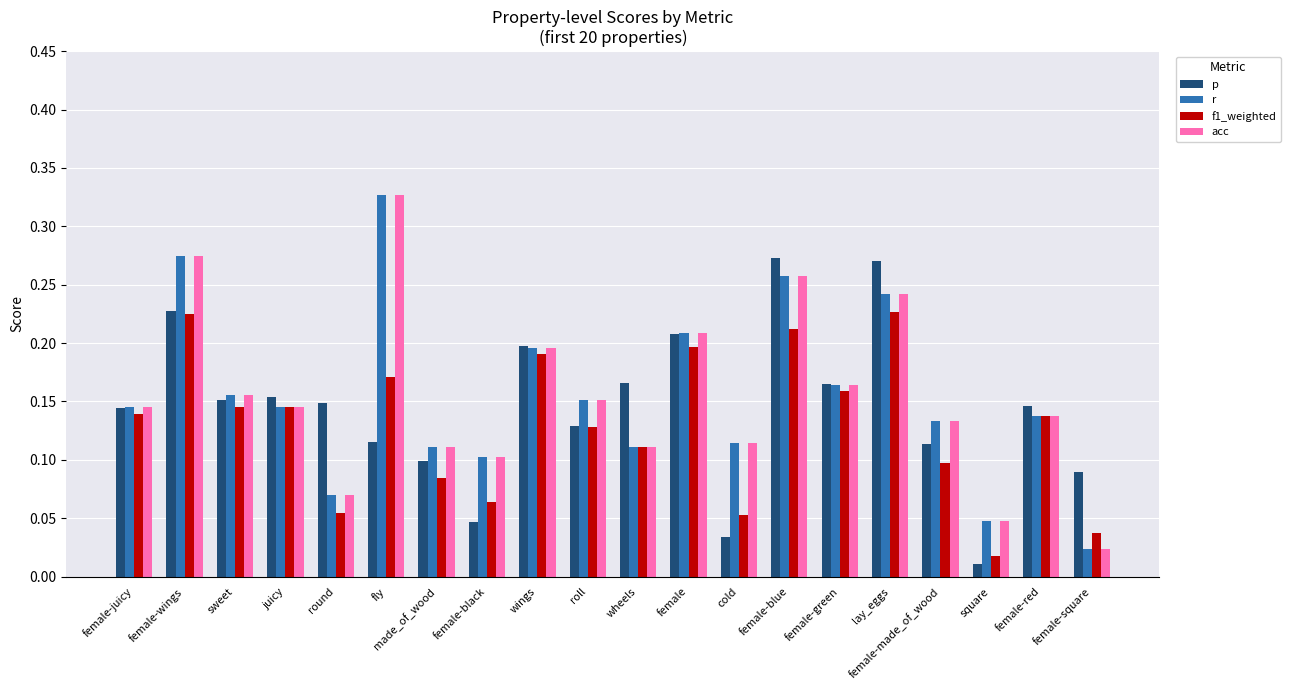

Which label corresponds to the largest value in the chart?

fly